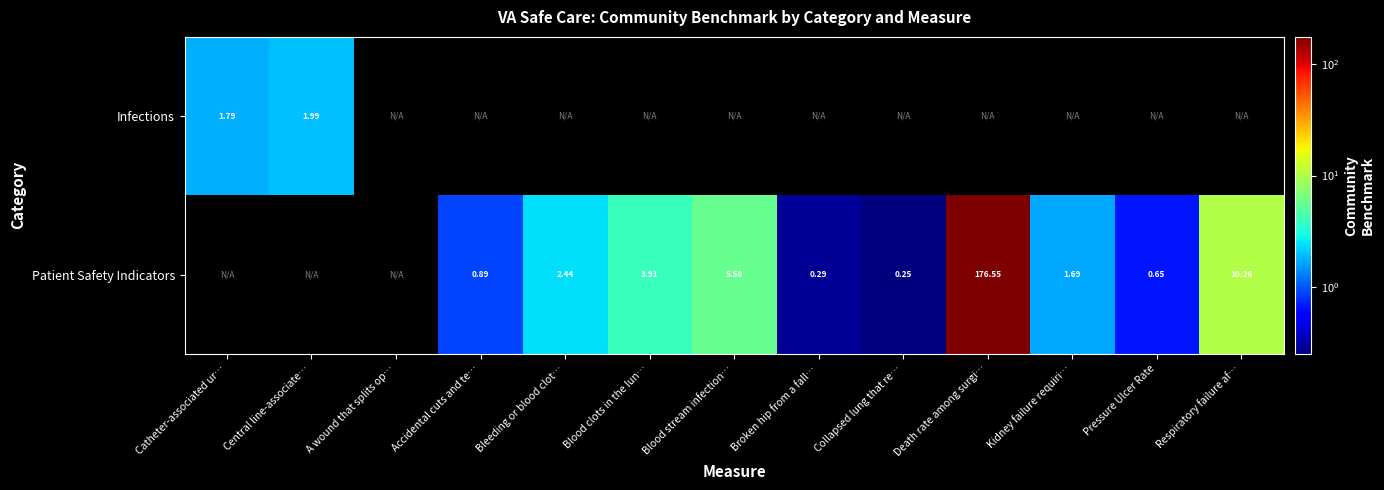

List the series in order of their peak value, lowest first.

Infections, Patient Safety Indicators